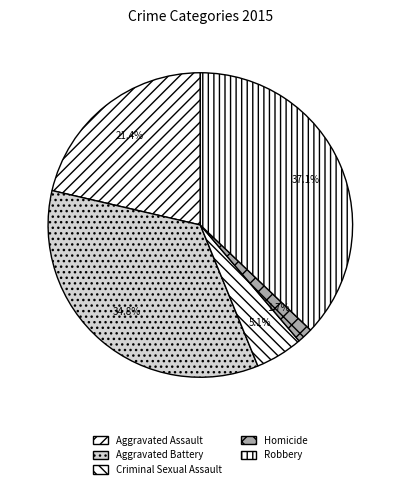

Approximately how many times larger is the value at Homicide compared to Criminal Sexual Assault?

0.3